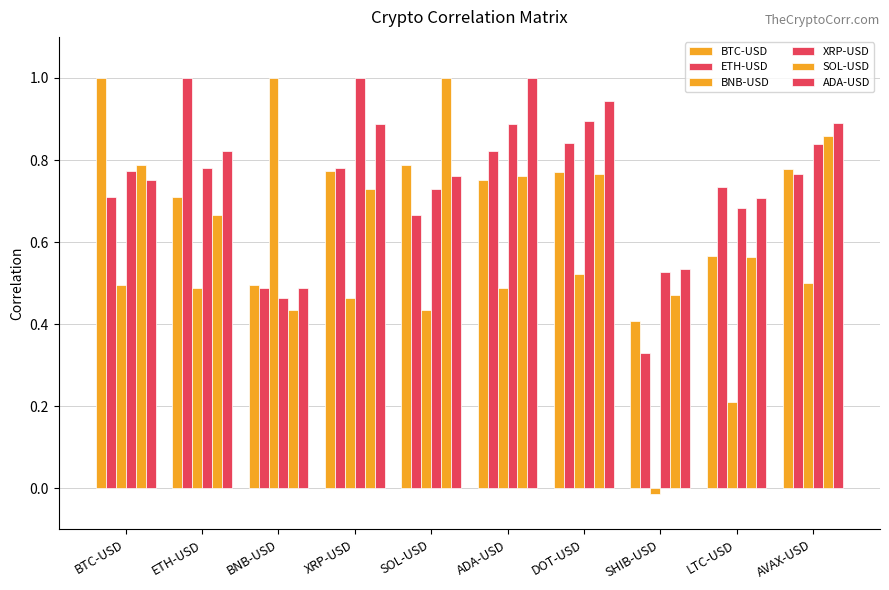

At which category is the sum across all series the highest?

DOT-USD